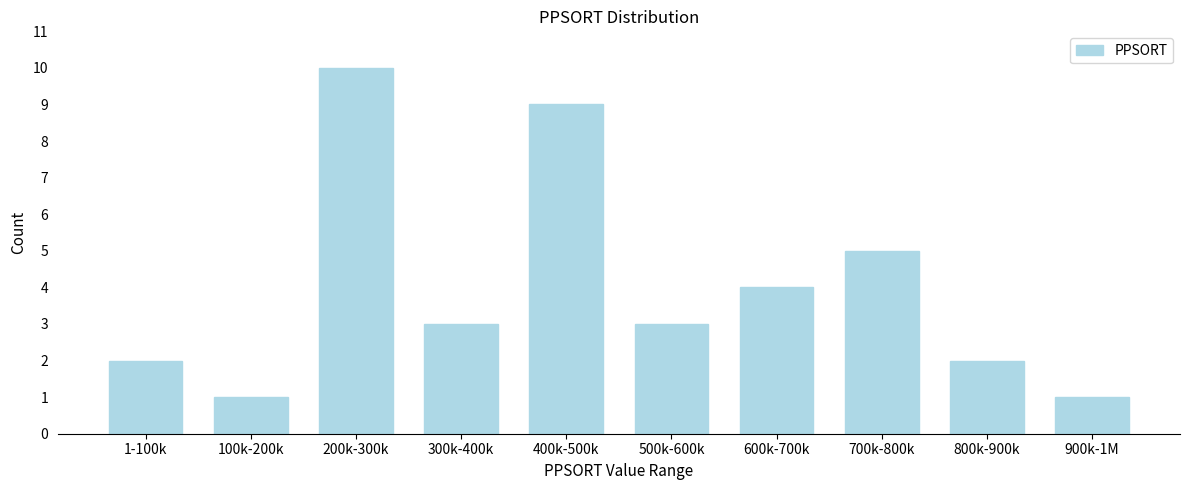

Reading right to left, transcribe all the data shown in this chart.

1	2	5	4	3	9	3	10	1	2